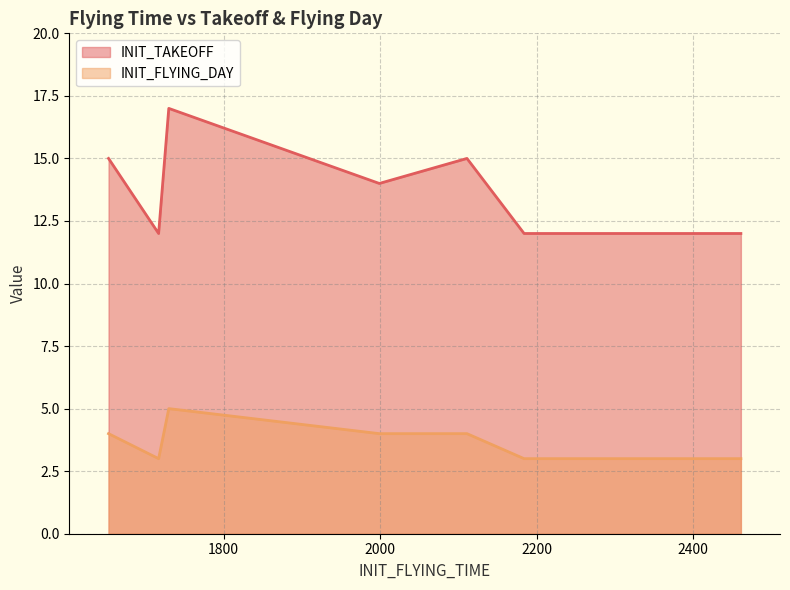

Where is INIT_FLYING_DAY nearest to the value 4?

1653